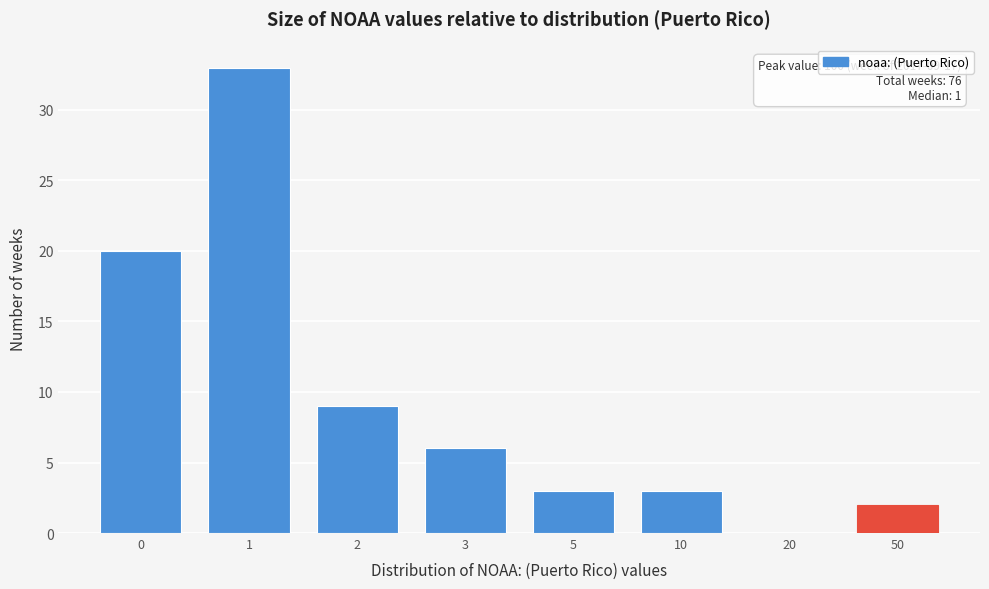

Reading left to right, extract all data points from this chart.

0=20	1=33	2=9	3=6	5=3	10=3	20=0	50=2